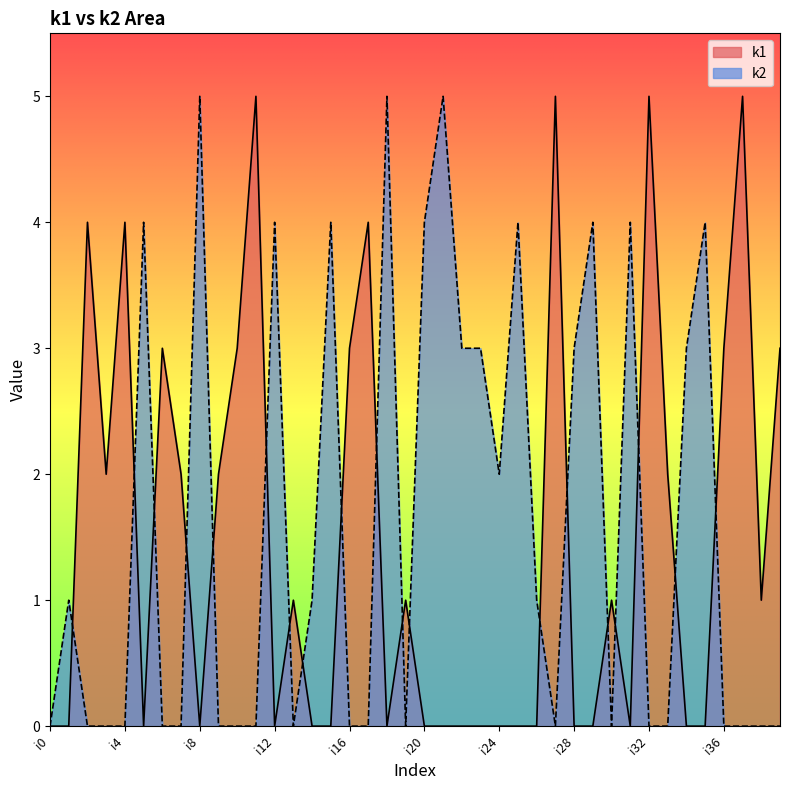

Reading left to right, list all the values displayed in this chart.

k1: i0=0	i1=0	i2=4	i3=2	i4=4	i5=0	i6=3	i7=2	i8=0	i9=2	i10=3	i11=5	i12=0	i13=1	i14=0	i15=0	i16=3	i17=4	i18=0	i19=1	i20=0	i21=0	i22=0	i23=0	i24=0	i25=0	i26=0	i27=5	i28=0	i29=0	i30=1	i31=0	i32=5	i33=2	i34=0	i35=0	i36=3	i37=5	i38=1	i39=3
k2: i0=0	i1=1	i2=0	i3=0	i4=0	i5=4	i6=0	i7=0	i8=5	i9=0	i10=0	i11=0	i12=4	i13=0	i14=1	i15=4	i16=0	i17=0	i18=5	i19=0	i20=4	i21=5	i22=3	i23=3	i24=2	i25=4	i26=1	i27=0	i28=3	i29=4	i30=0	i31=4	i32=0	i33=0	i34=3	i35=4	i36=0	i37=0	i38=0	i39=0